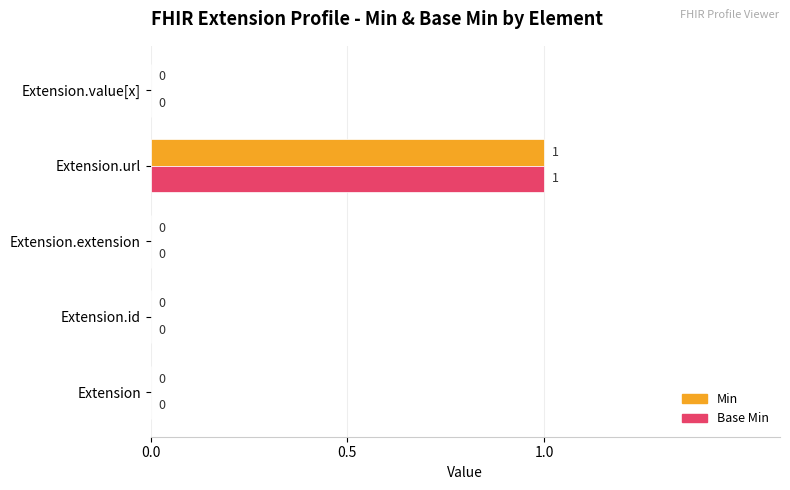

Count the Min values in the range 0 to 1.

5